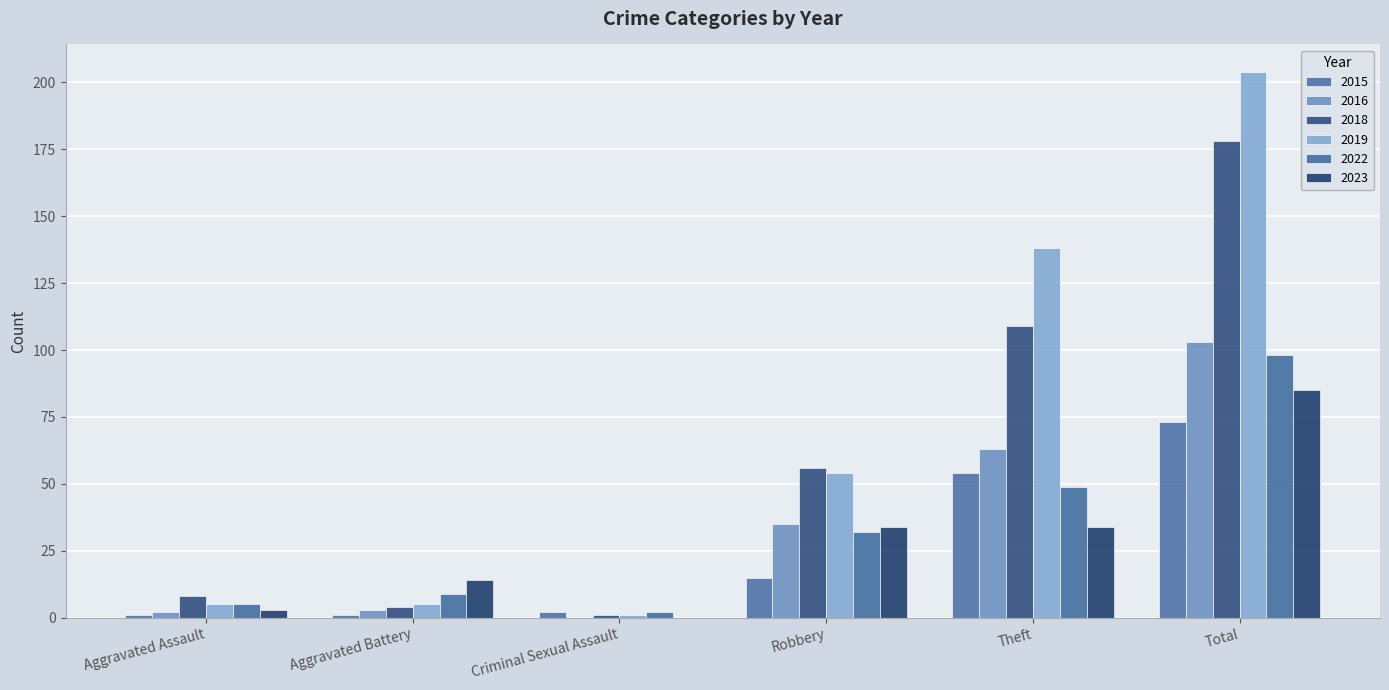

What is the sum of the 2016 values at Criminal Sexual Assault and Total?

103